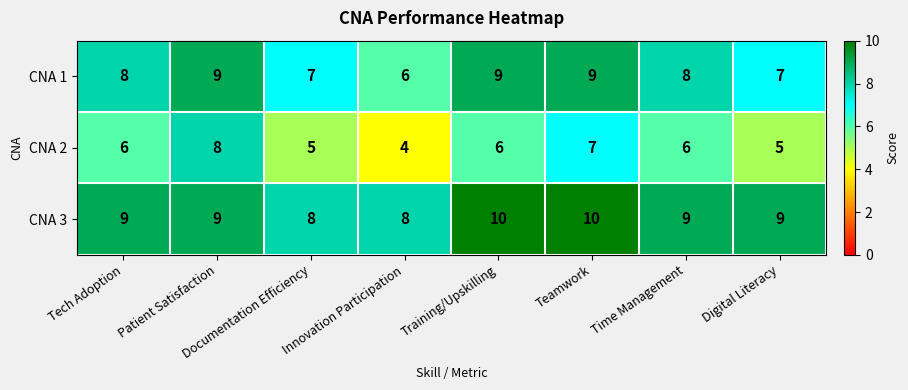

Which series has the largest range (max minus min)?

CNA 2